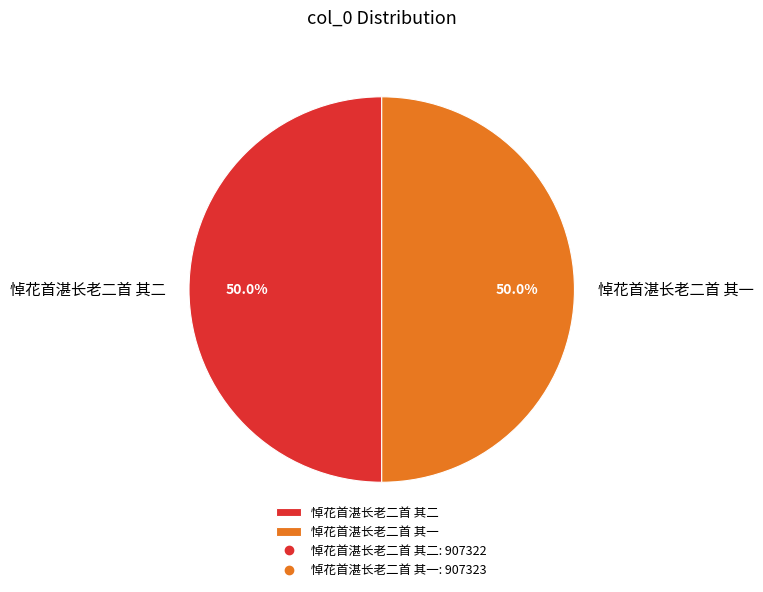

Approximately how many times larger is the value at 悼花首湛长老二首 其二 compared to 悼花首湛长老二首 其一?

1.0